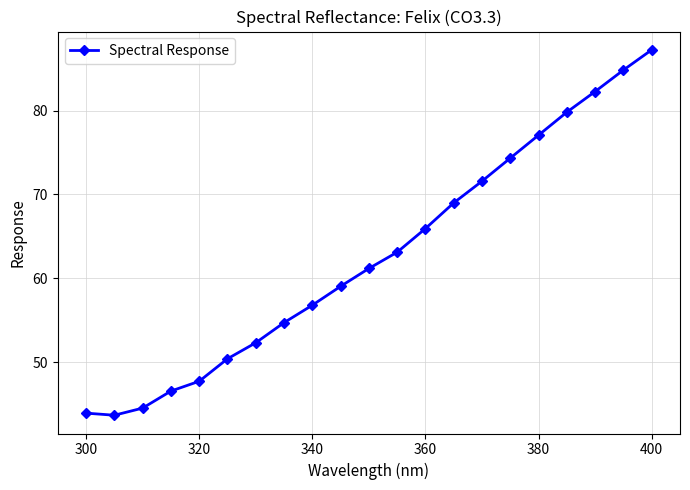

What is the value of the 17th point from the left?

77.1